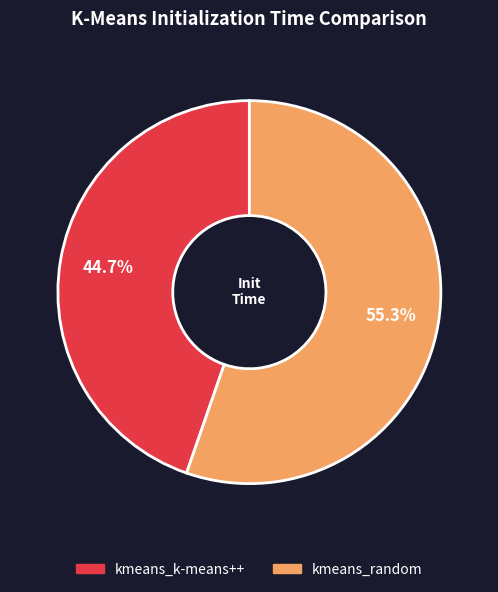

Which slice represents more than half of the pie?

kmeans_random